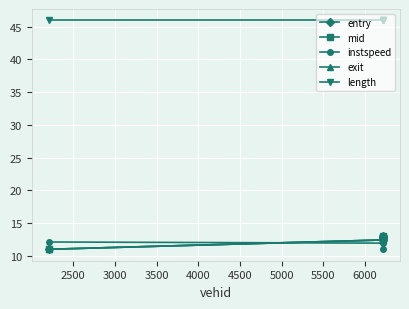

Which series has the largest total across all categories?

length